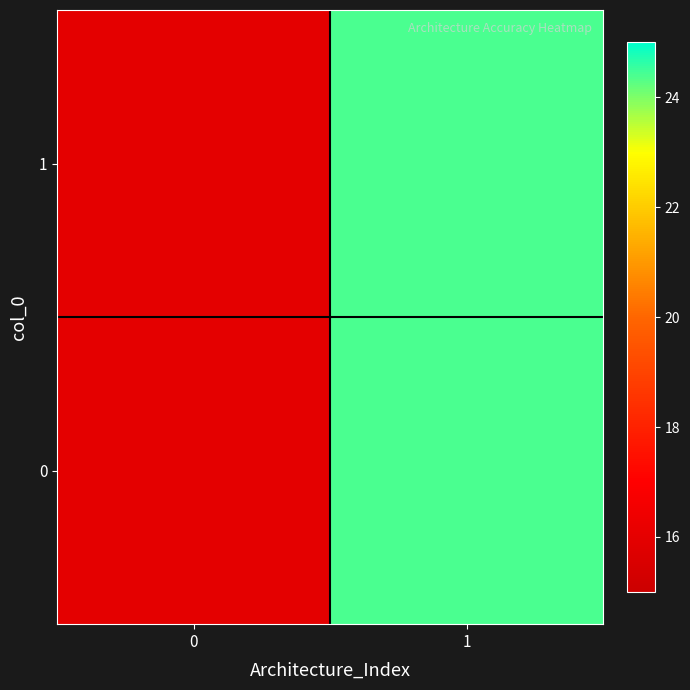

Which label corresponds to the largest value in the chart?

1